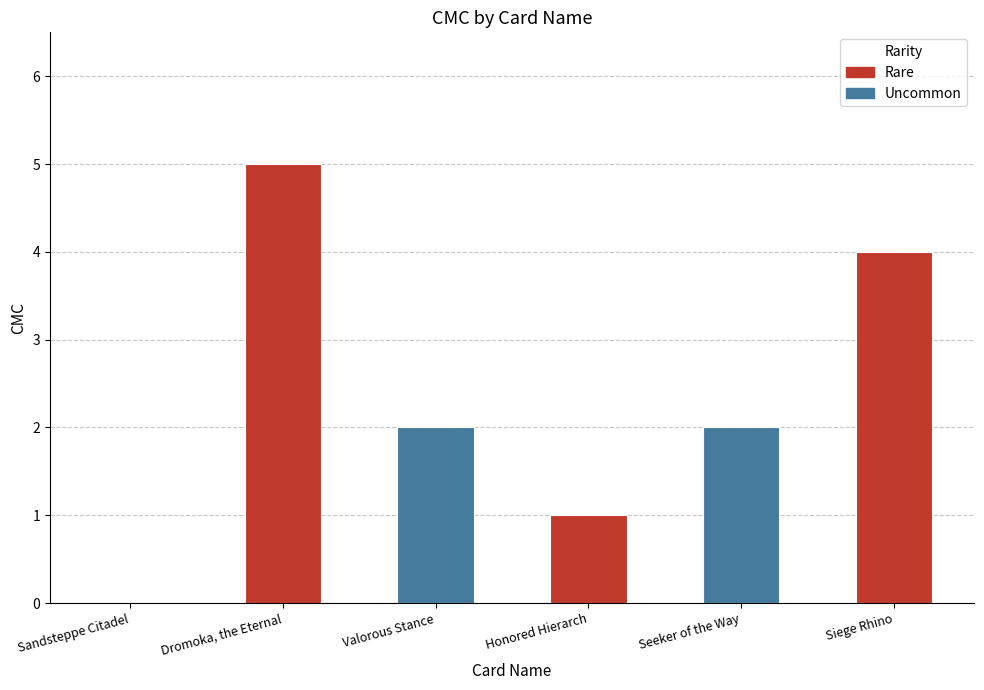

Reading left to right, what are all the values shown in this chart?

0	5	2	1	2	4